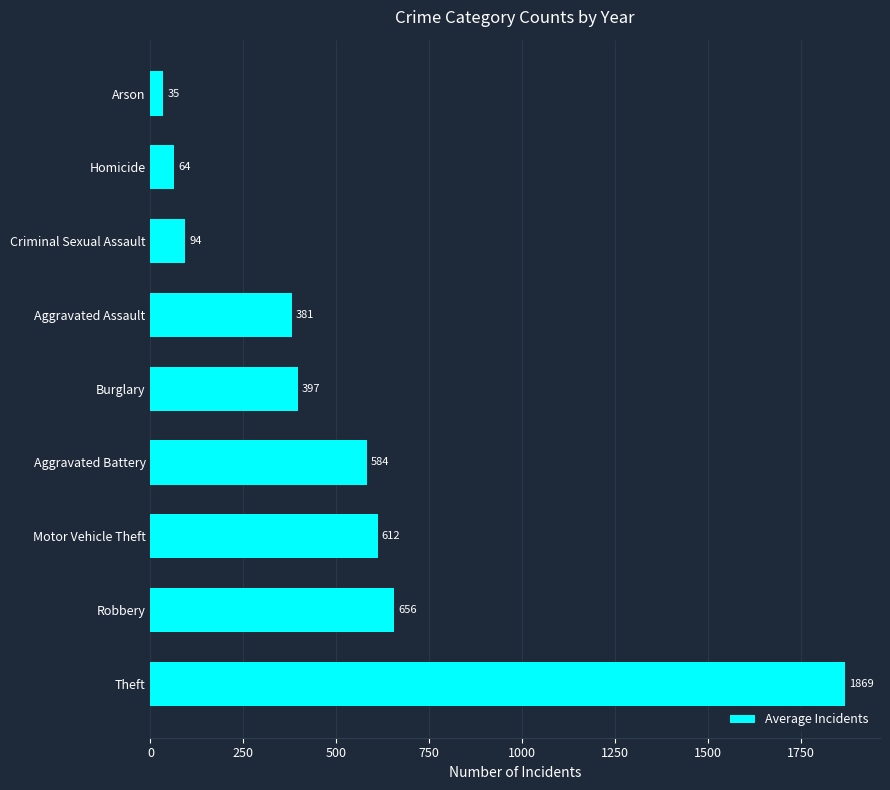

List the labels in order of value, largest first.

Theft, Robbery, Motor Vehicle Theft, Aggravated Battery, Burglary, Aggravated Assault, Criminal Sexual Assault, Homicide, Arson